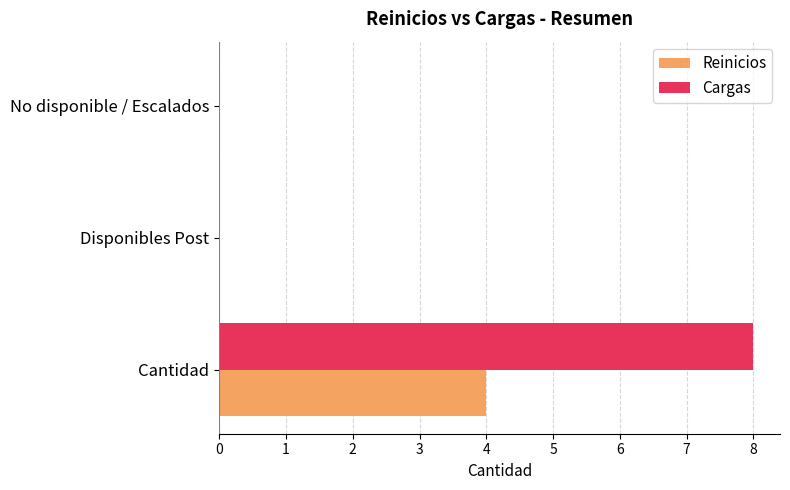

Which series has the largest total across all categories?

Cargas